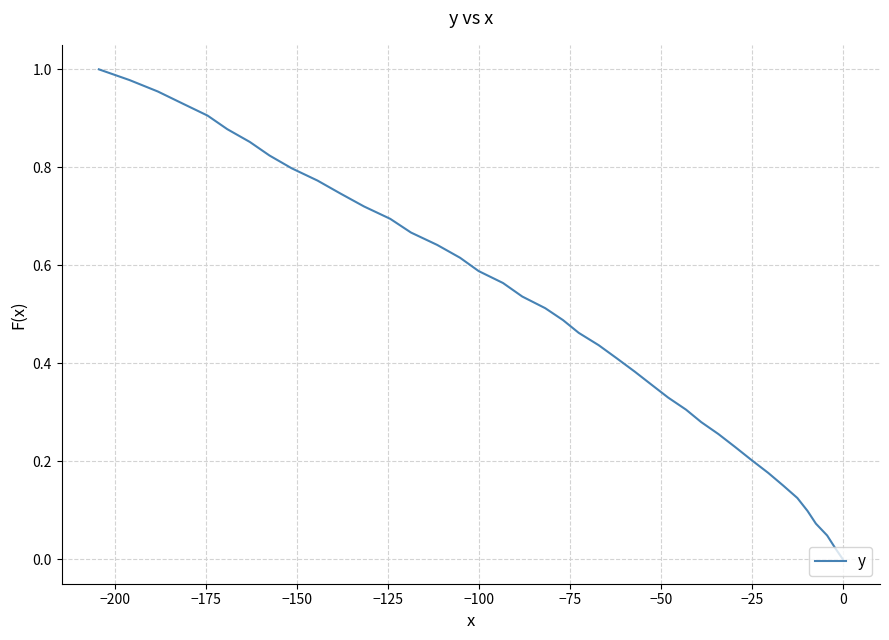

What is the average value?

0.5